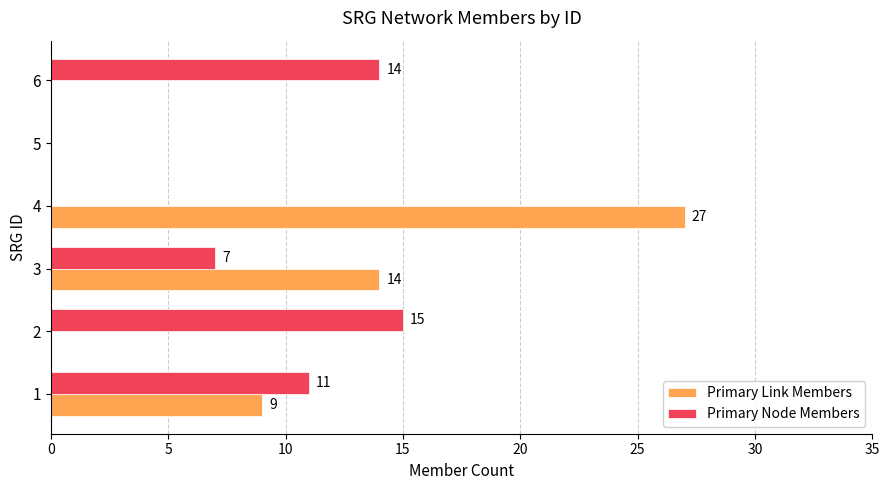

At which category does the chart reach its peak across all series?

4